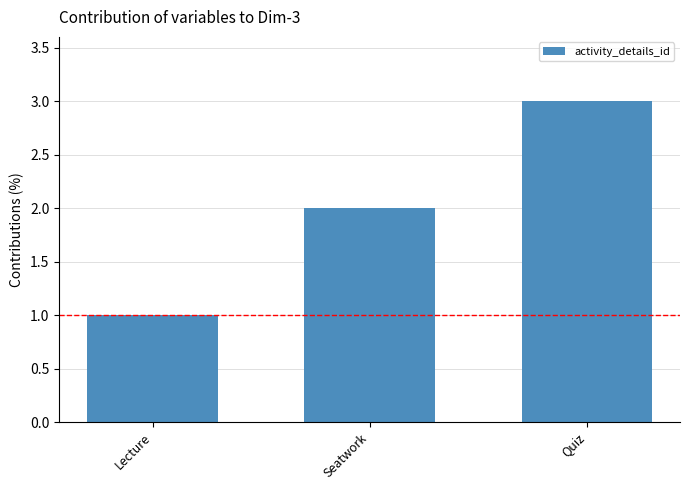

Reading right to left, what are all the values shown in this chart?

Quiz=3	Seatwork=2	Lecture=1